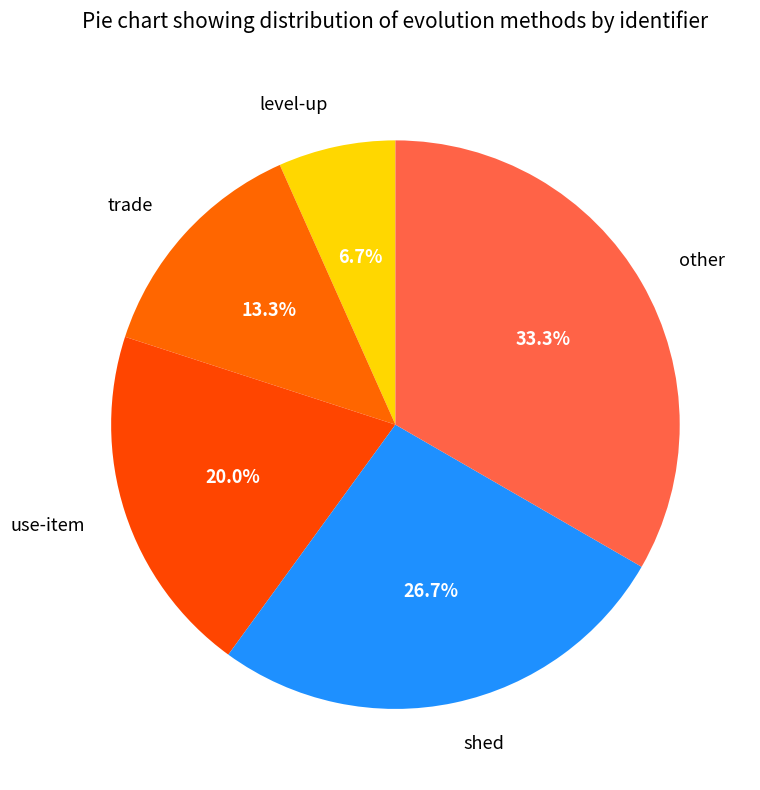

What is the largest slice in the pie chart?

other